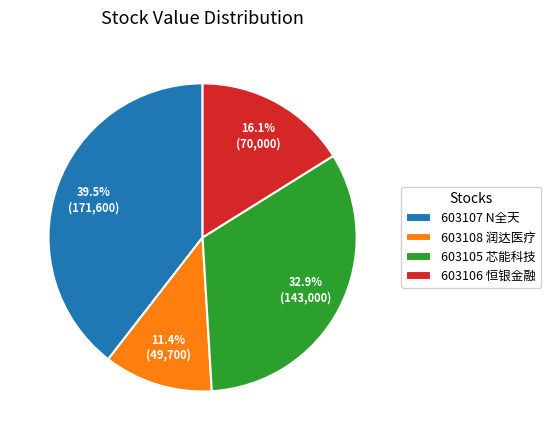

To the nearest percent, what portion does 603108 润达医疗 represent?

11%